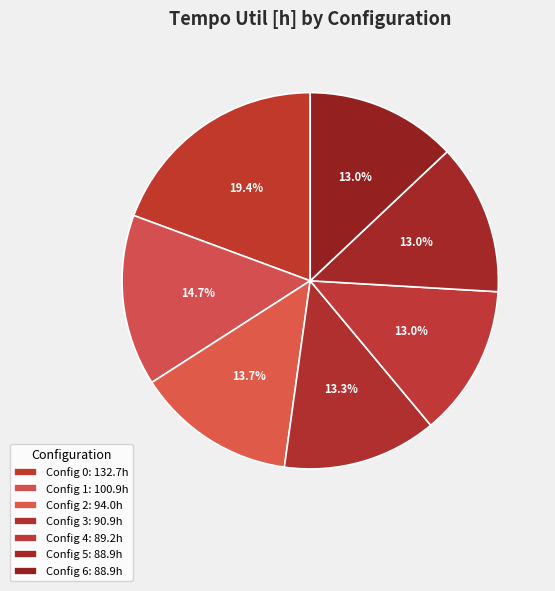

How many segments does this pie chart have?

7